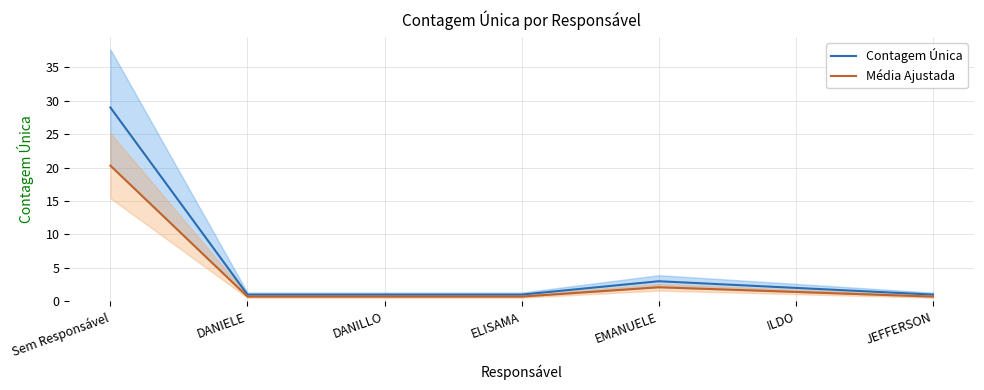

Which series has the widest spread of values?

Contagem Única